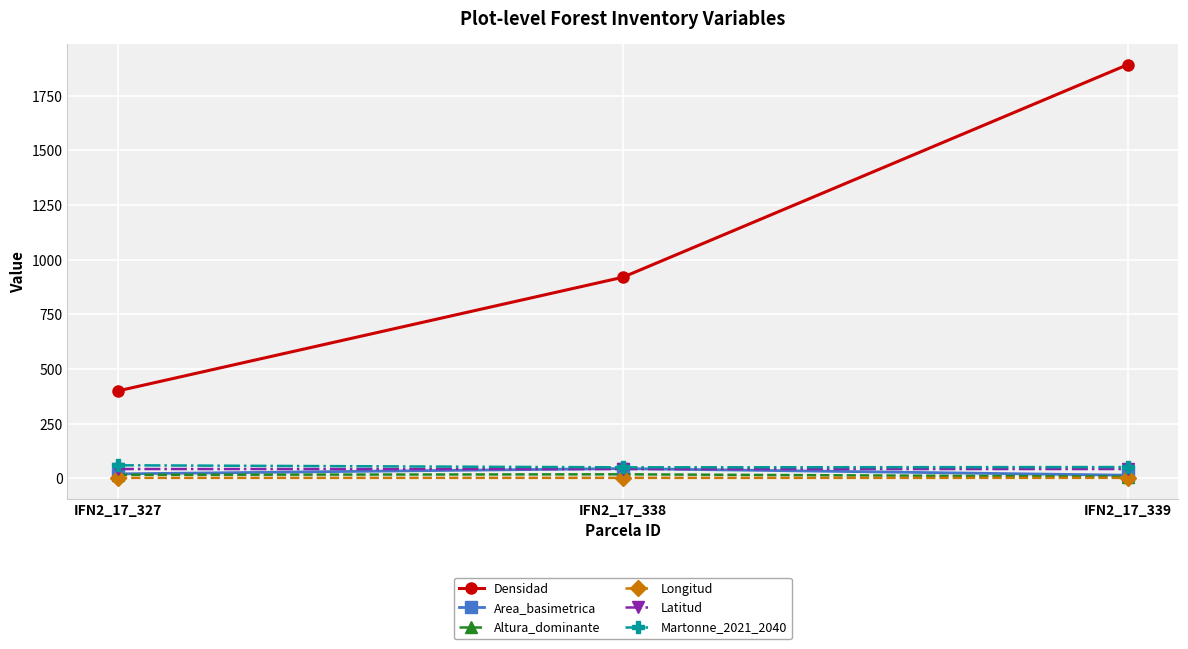

What are all the series names shown in the legend?

Densidad, Area_basimetrica, Altura_dominante, Longitud, Latitud, Martonne_2021_2040